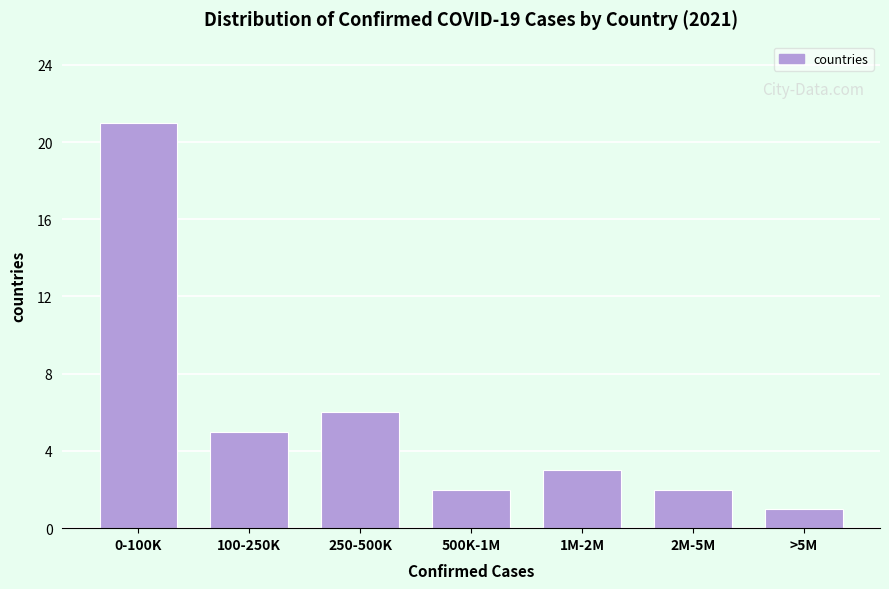

Reading right to left, list all the values displayed in this chart.

>5M=1	2M-5M=2	1M-2M=3	500K-1M=2	250-500K=6	100-250K=5	0-100K=21